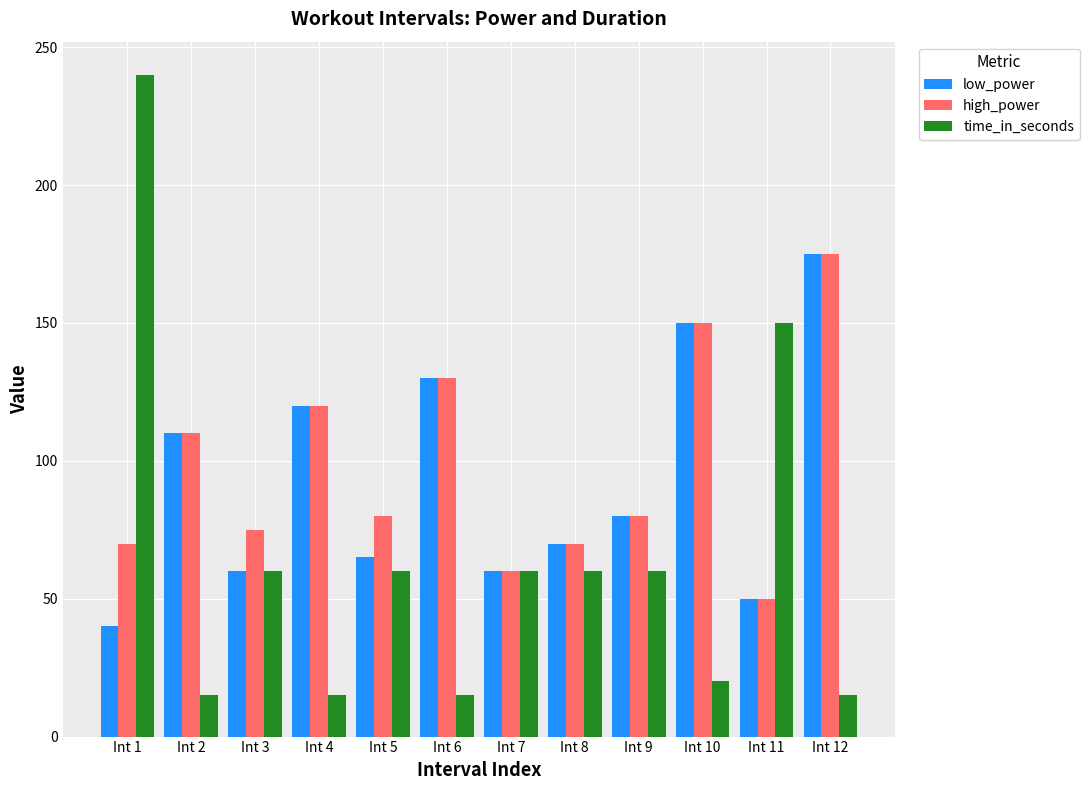

How many distinct data groups are displayed?

3